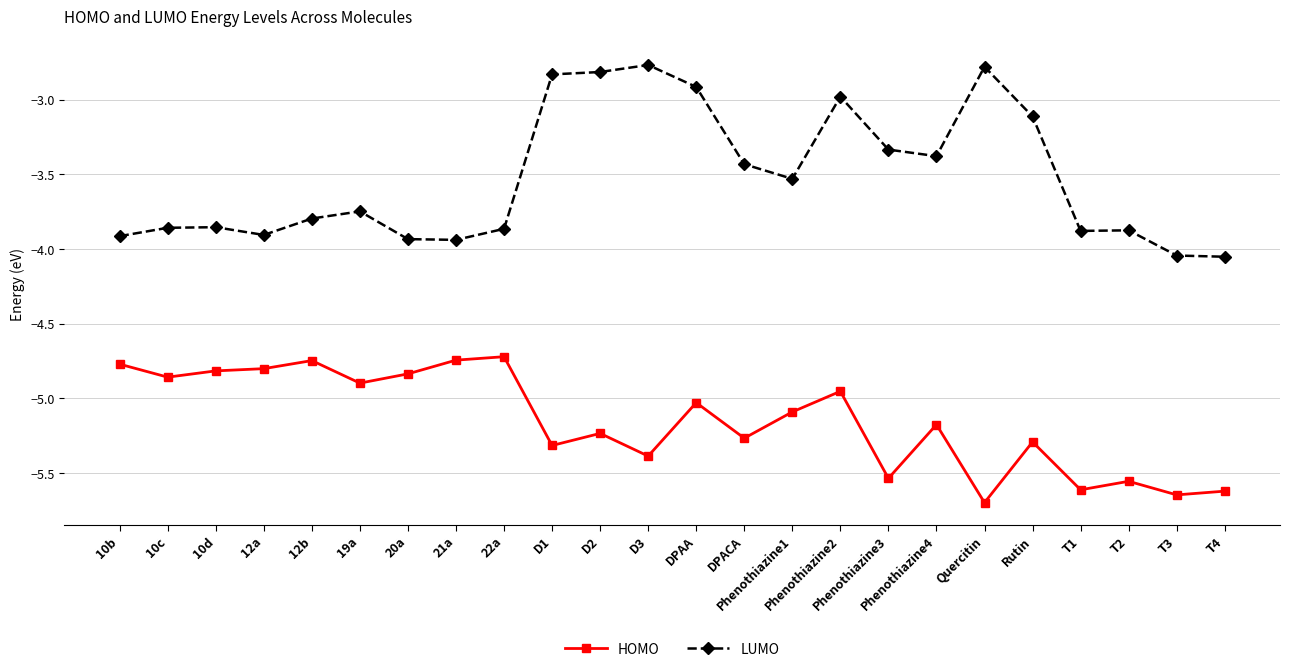

Does the chart have visible grid lines?

Yes